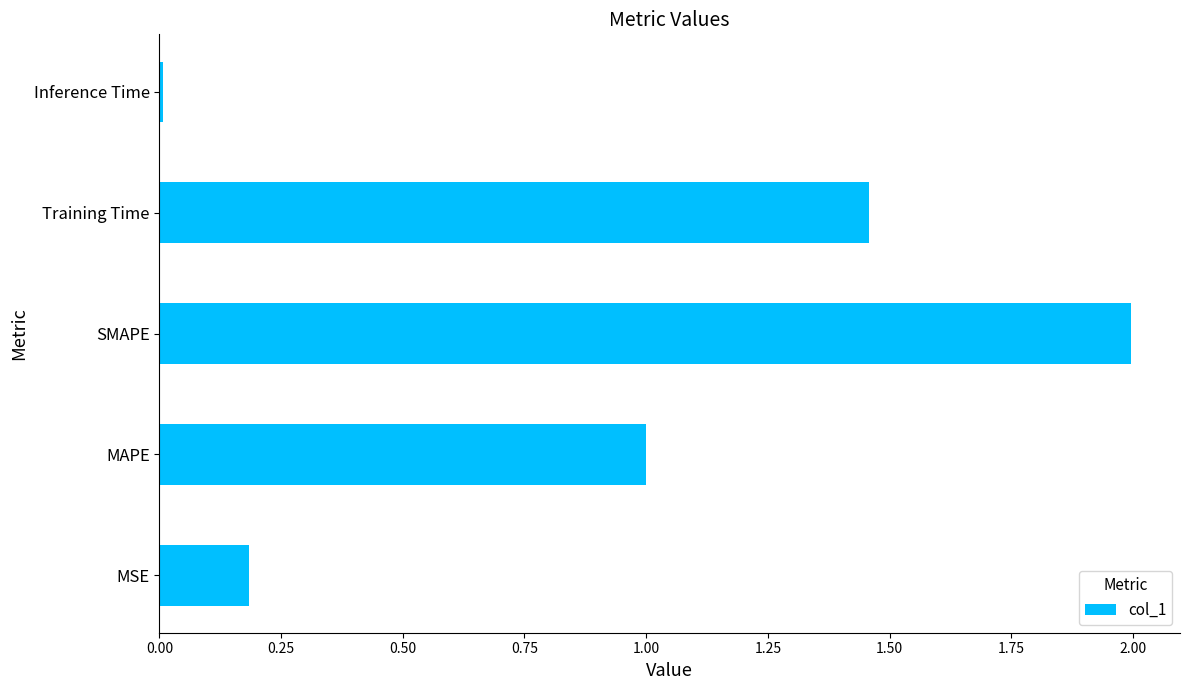

What is the difference between the maximum and minimum values?

2.0